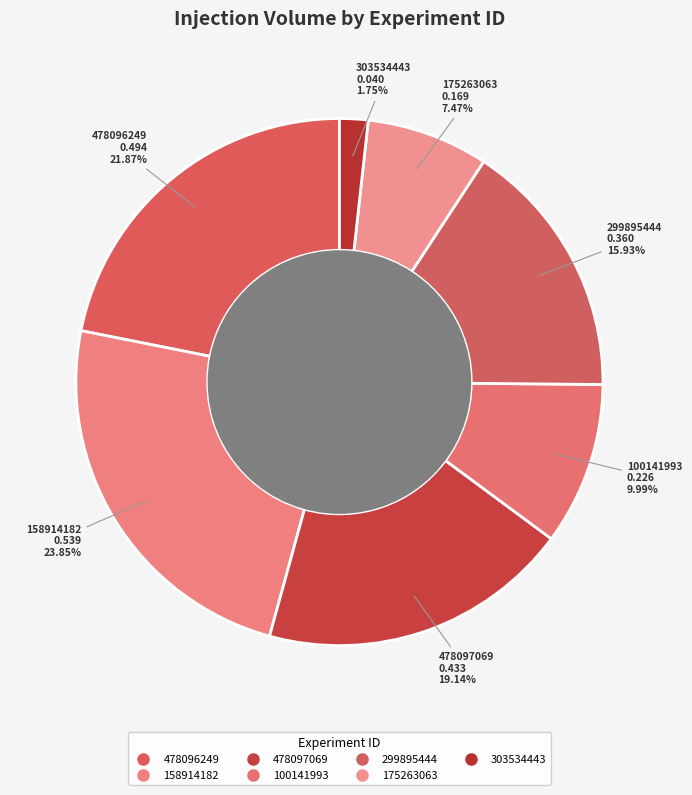

Is the sum of 478097069 and 478096249 greater than half?

No